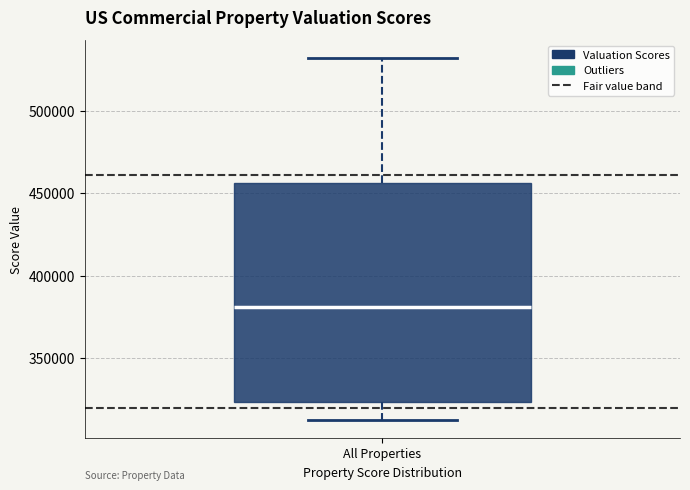

Read this box plot against the y-axis: the position of the median line, the range covered by the box, and the ends of both whiskers. The values are not printed on the chart, so give them approximately, as read against the axis.

median 380000, box 325000 to 455000, whiskers 310000 to 530000